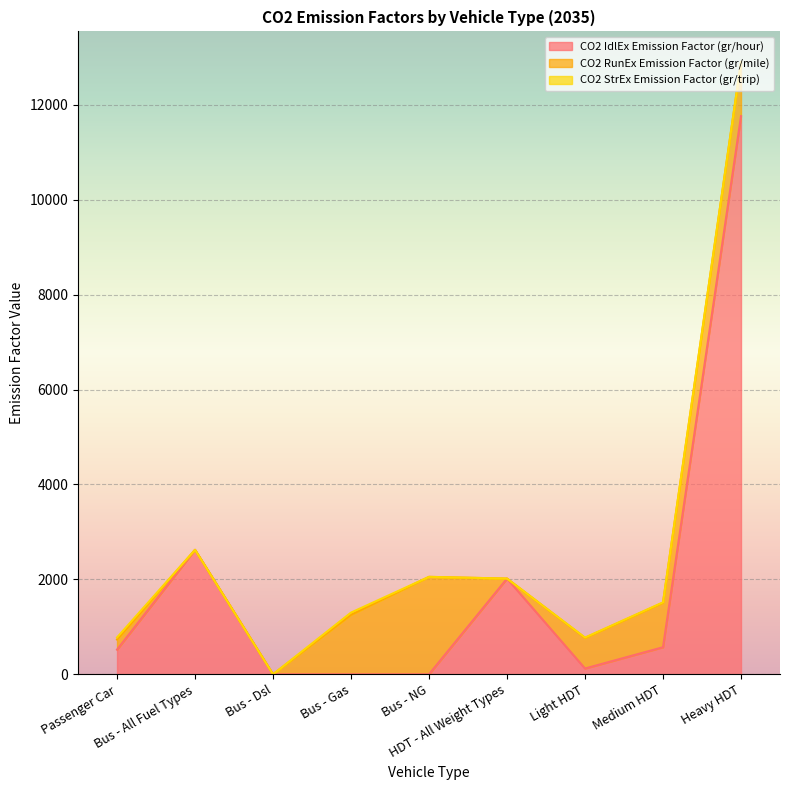

Which series changed the most between Bus - All Fuel Types and Light HDT?

CO2 IdlEx Emission Factor (gr/hour)